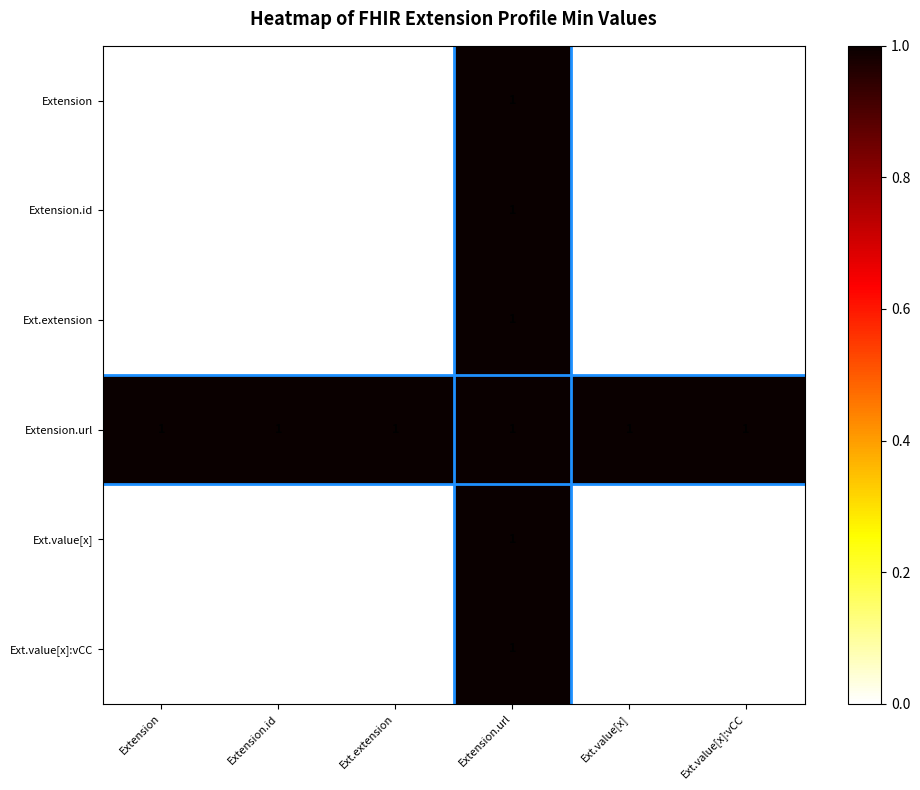

The value of Extension.id at Ext.value[x] is 0. True or false?

True